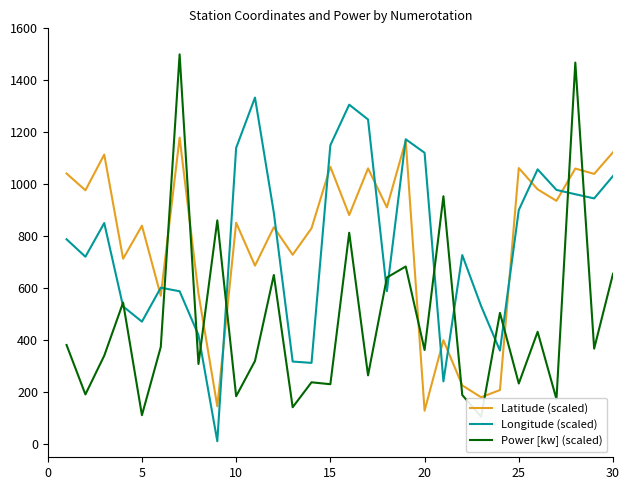

What is the maximum value for Latitude (scaled)?

1179.7